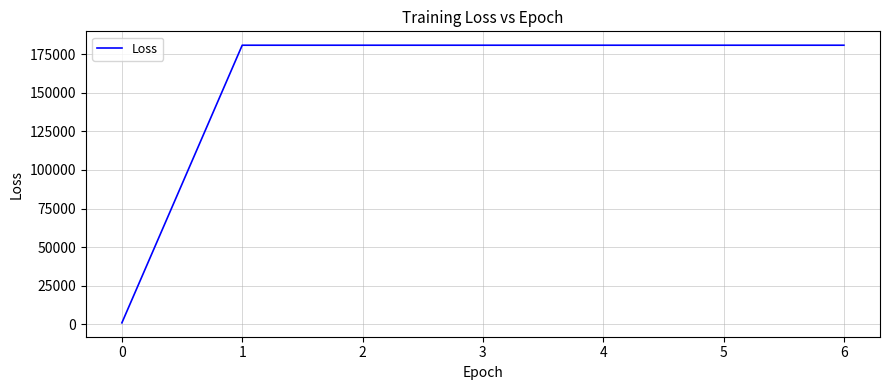

What is the maximum value shown in the chart?

180848.0